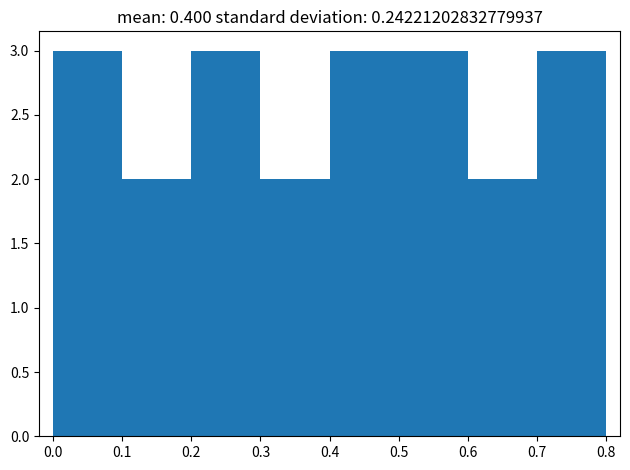

What is the height of the bar covering 0.4 to 0.5 on the x-axis? The values are not printed on the chart, so give them approximately, as read against the axis.

3